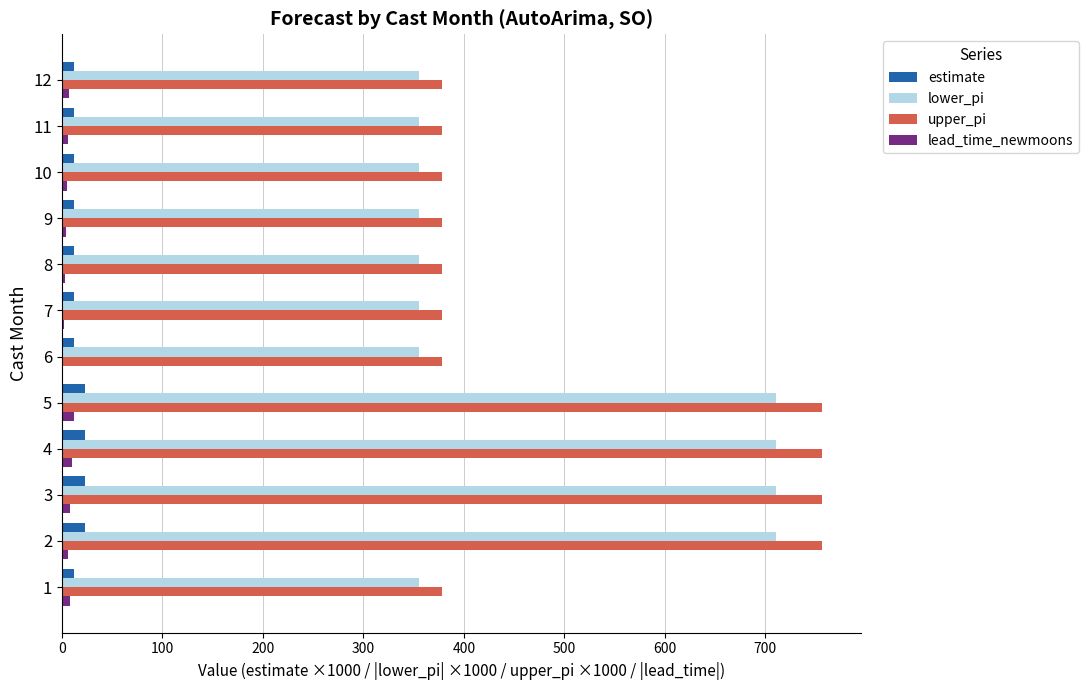

What is the highest value of the estimate series?

23.3